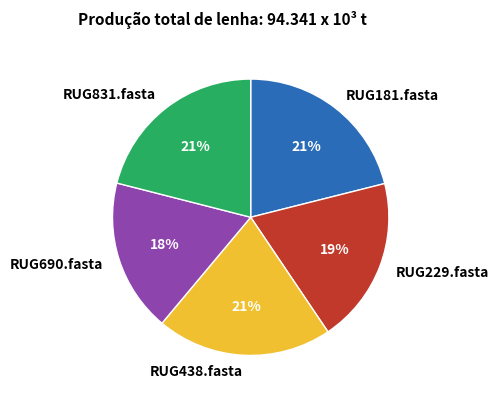

What percentage is the RUG438.fasta slice, to the nearest percent?

21%